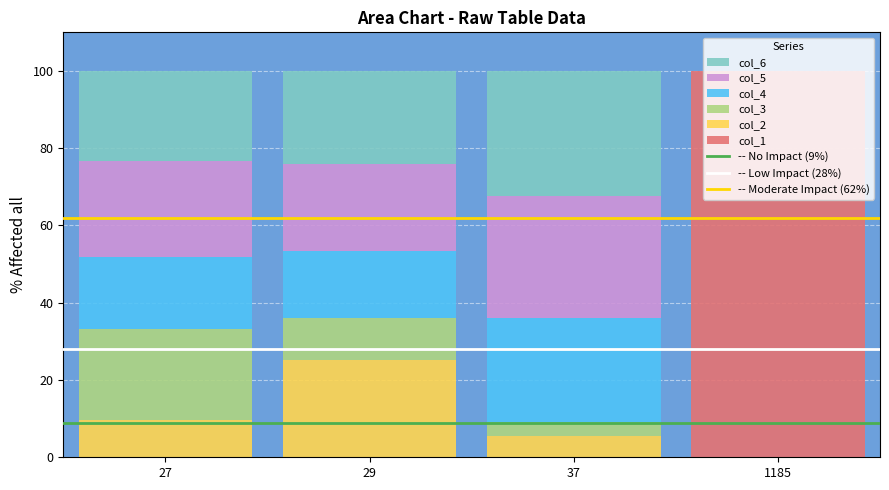

Are the bars horizontal?

No